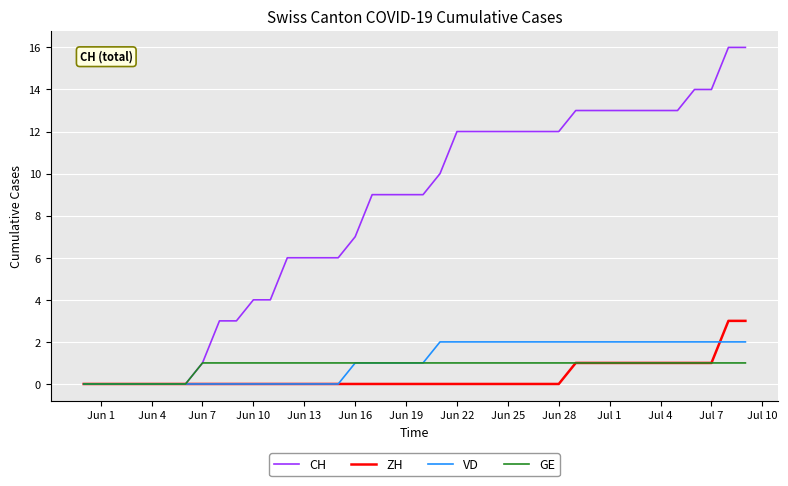

Which series has the largest total across all categories?

CH